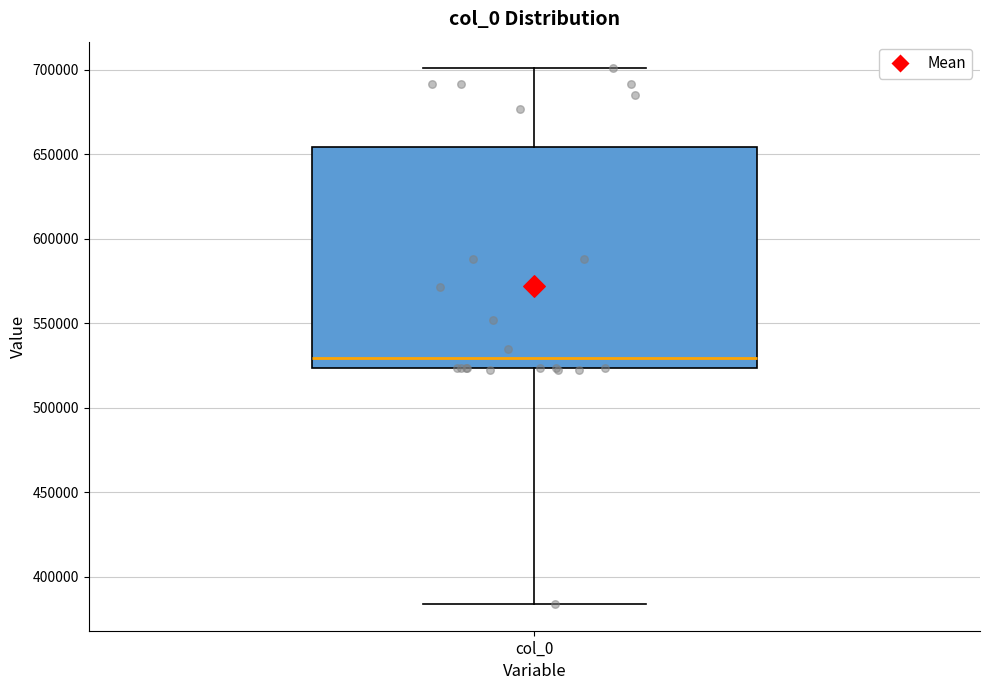

Read this box plot against the y-axis: the position of the median line, the range covered by the box, and the ends of both whiskers. The values are not printed on the chart, so give them approximately, as read against the axis.

median 530000, box 525000 to 655000, whiskers 385000 to 700000